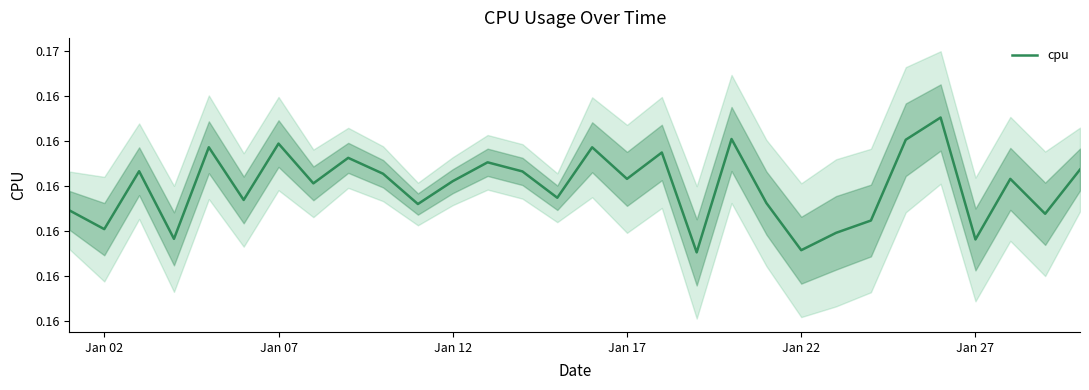

What is the sum of all values?

4.9